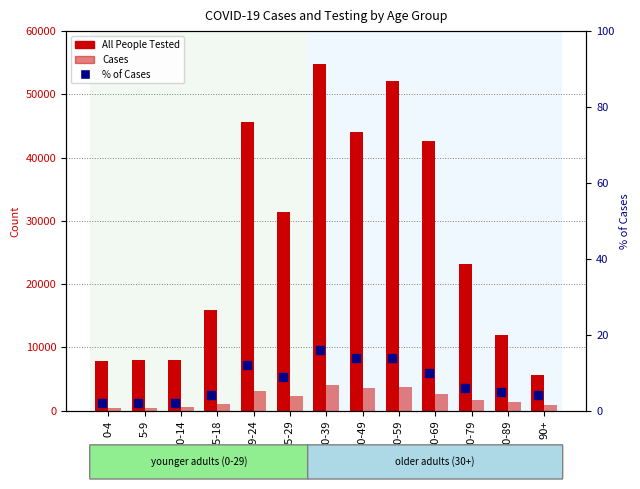

Is the value of % of Cases (percentile) at 40-49 greater than the value of Cases at 80-89?

No